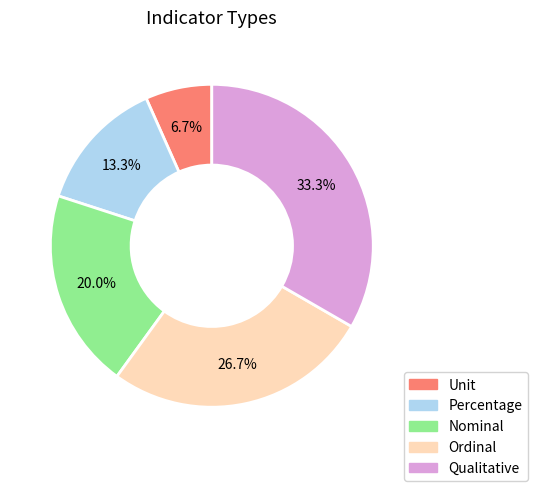

What is the largest slice in the pie chart?

Qualitative